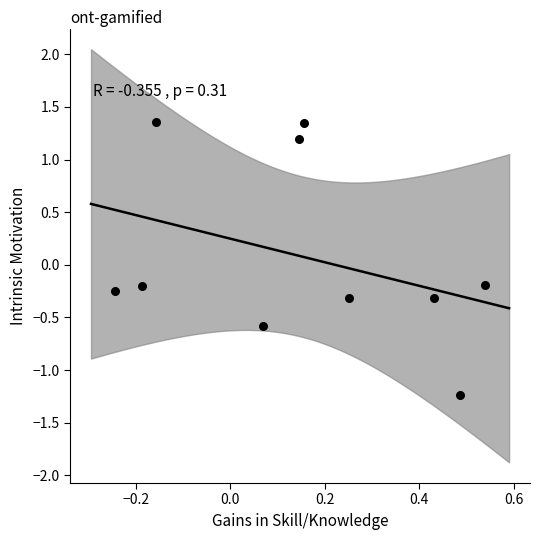

What is the range of X values (max minus min)?

0.8